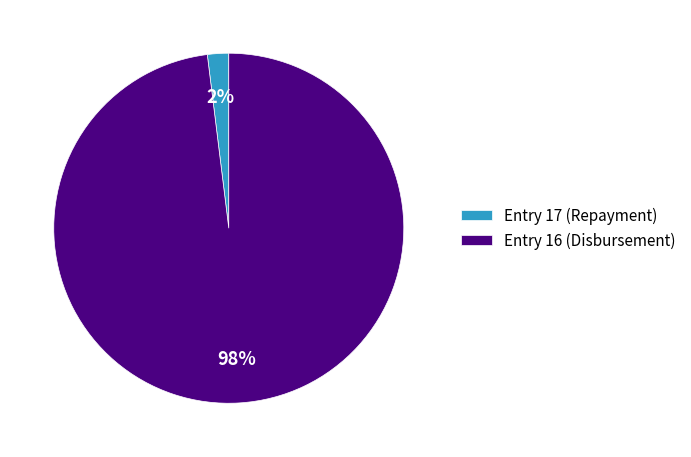

Is the sum of Entry 17 (Repayment) and Entry 16 (Disbursement) greater than half?

Yes